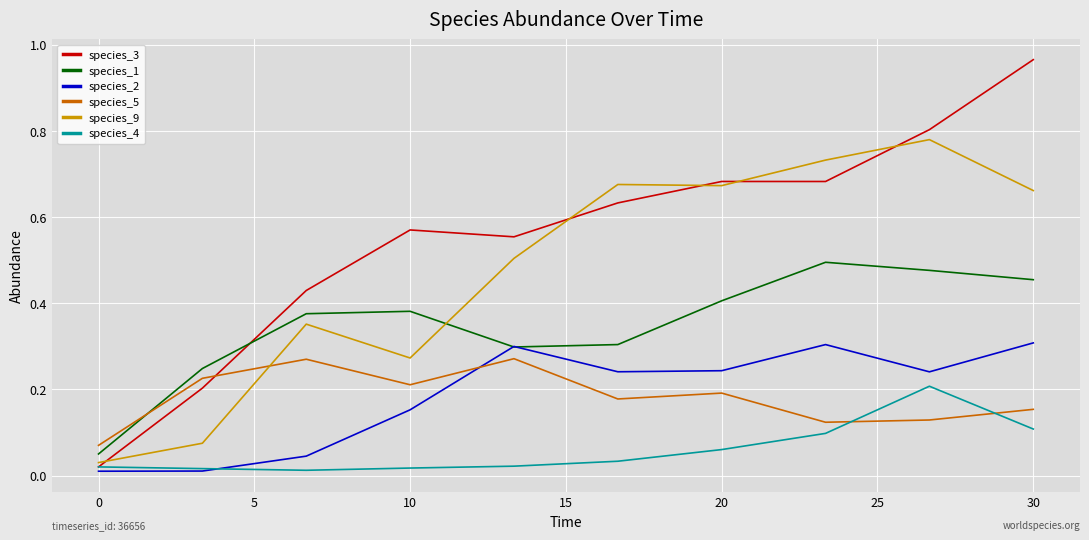

Which series has the largest total across all categories?

species_3